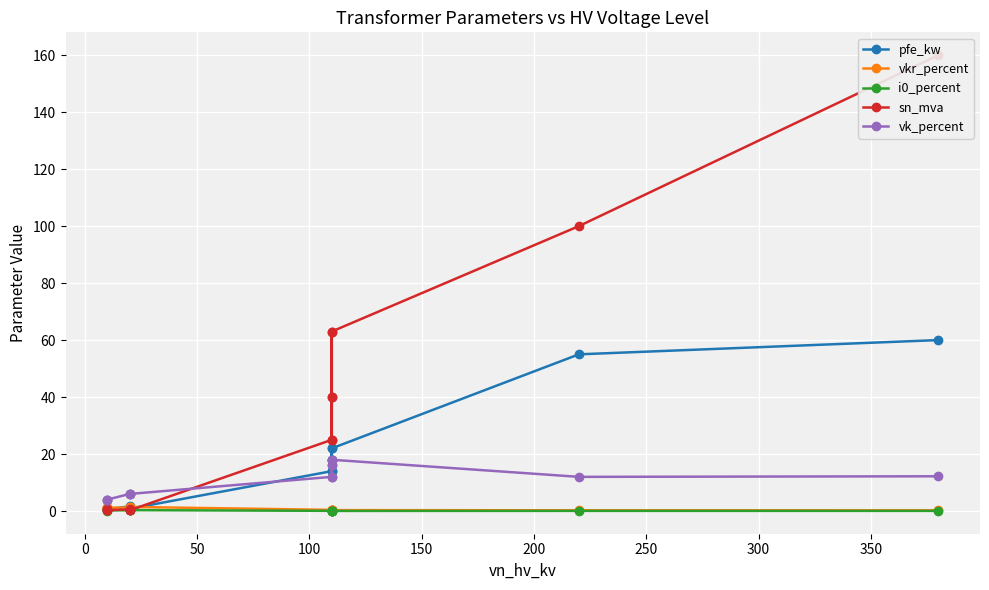

Is the value of pfe_kw at 10 greater than the value of vkr_percent at 100?

Yes